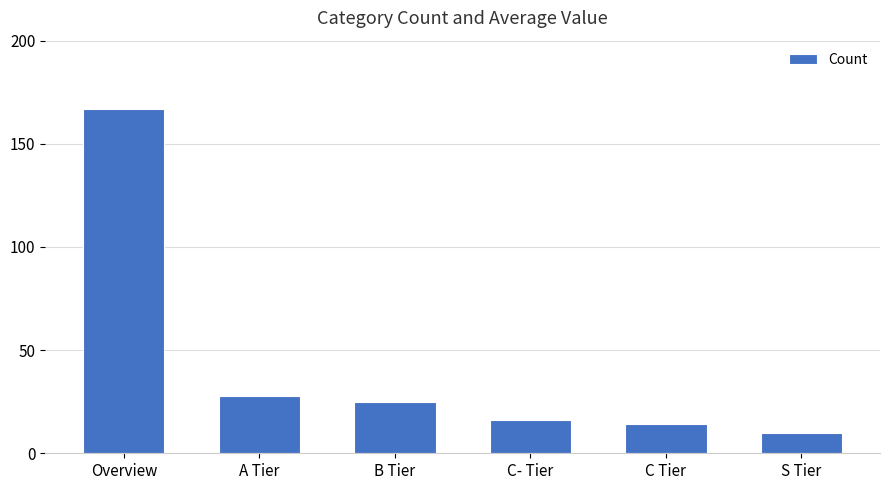

Where is the data nearest to the value 88?

A Tier